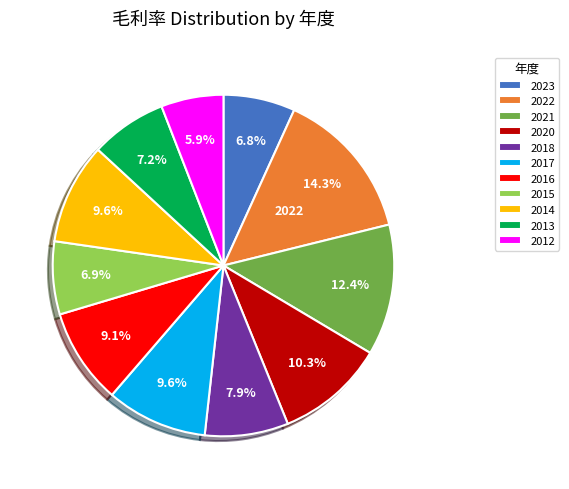

Which has a higher value, 2013 or 2021?

2021